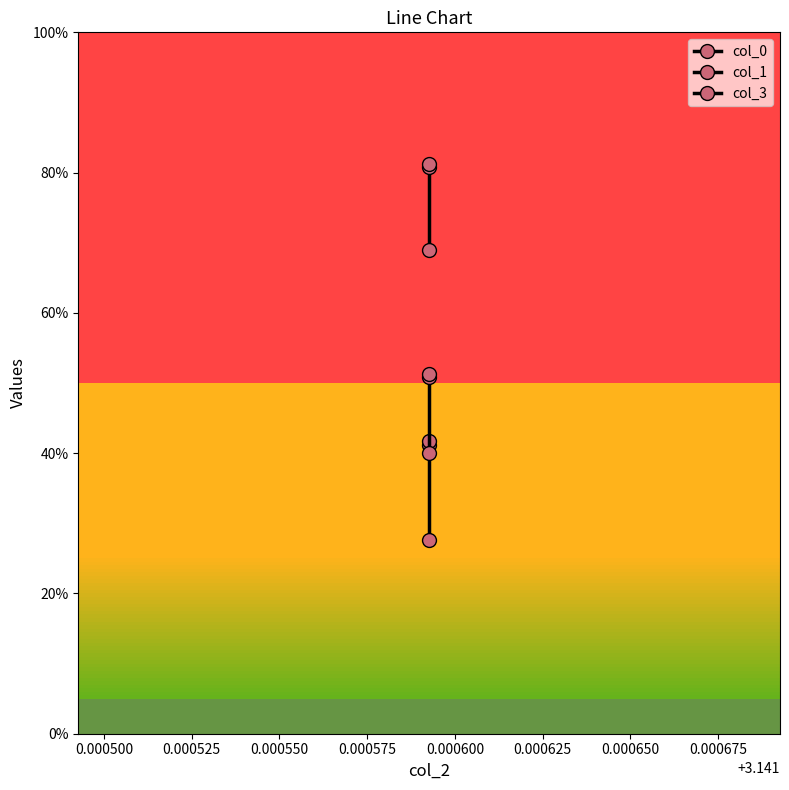

What is the maximum value shown in the chart?

0.8